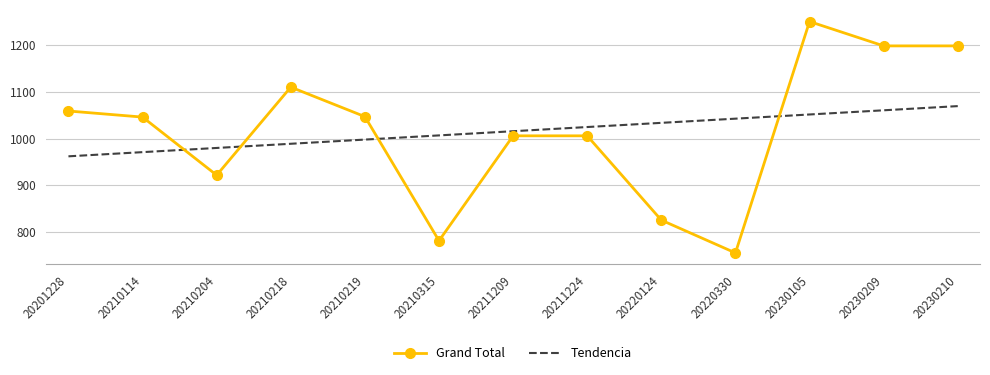

What is the spread (max minus min) of values at 20210218?

121.0